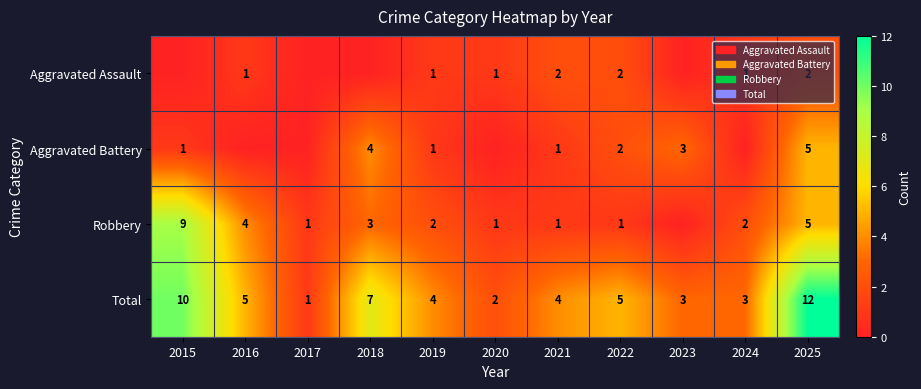

What is the total value across all series at 2024?

6